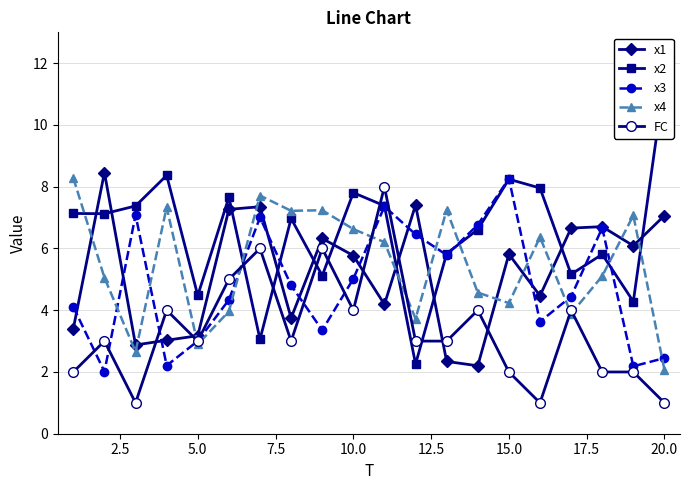

Reading right to left, list all the values displayed in this chart.

x1: 7.1	6.1	6.7	6.7	4.5	5.8	2.2	2.3	7.4	4.2	5.8	6.3	3.7	7.4	7.3	3.2	3.0	2.9	8.5	3.4
x2: 11.5	4.3	5.8	5.2	8.0	8.2	6.6	5.8	2.3	7.4	7.8	5.1	7.0	3.1	7.7	4.5	8.4	7.4	7.1	7.1
x3: 2.5	2.2	6.7	4.4	3.6	8.3	6.8	5.8	6.5	7.4	5.0	3.4	4.8	7.0	4.3	3.0	2.2	7.1	2.0	4.1
x4: 2.1	7.1	5.1	3.9	6.4	4.2	4.6	7.2	3.7	6.2	6.6	7.2	7.2	7.7	4.0	2.9	7.3	2.7	5.1	8.3
FC: 1.0	2.0	2.0	4.0	1.0	2.0	4.0	3.0	3.0	8.0	4.0	6.0	3.0	6.0	5.0	3.0	4.0	1.0	3.0	2.0